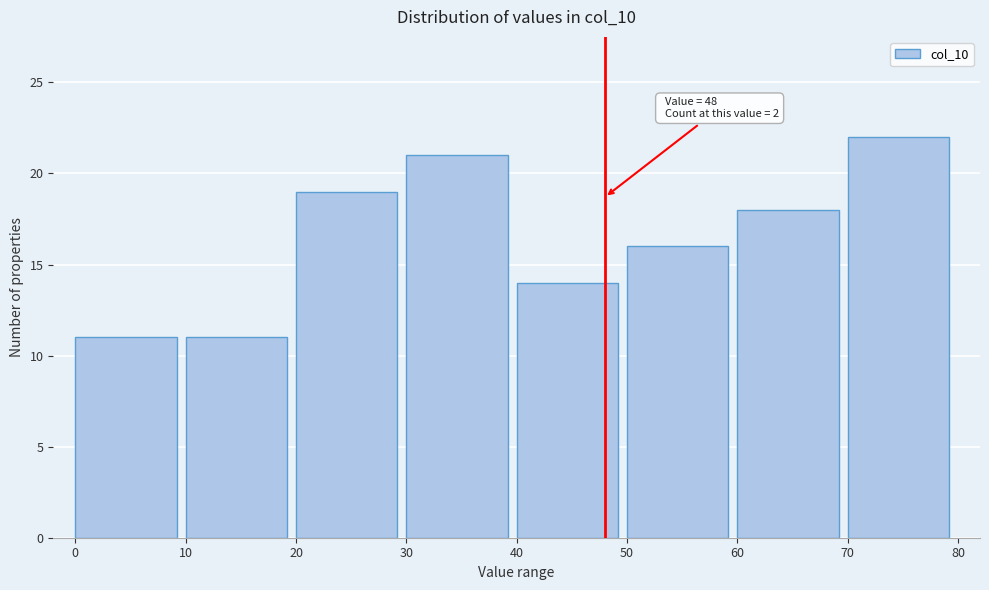

Which range on the x-axis has the tallest bar?

70 to 80